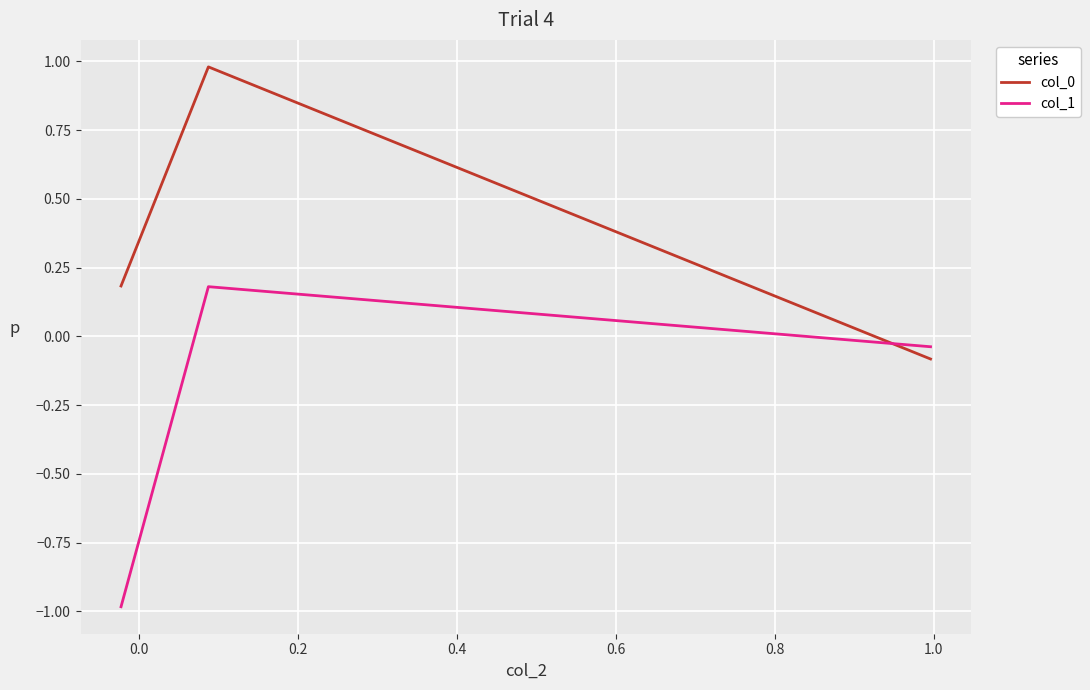

What is the difference between the maximum and second lowest values in the col_0 series?

0.8